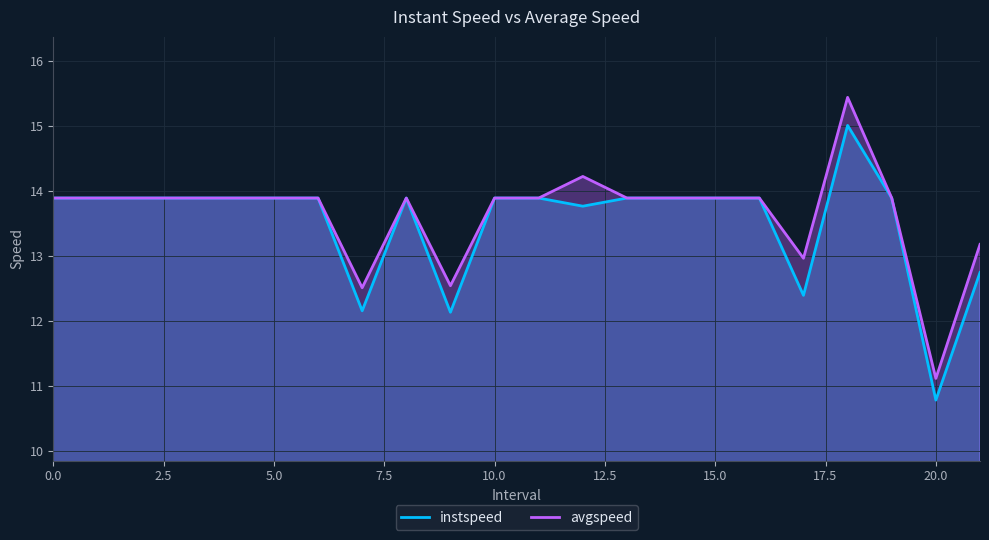

Rank the series by their average value, from lowest to highest.

instspeed, avgspeed